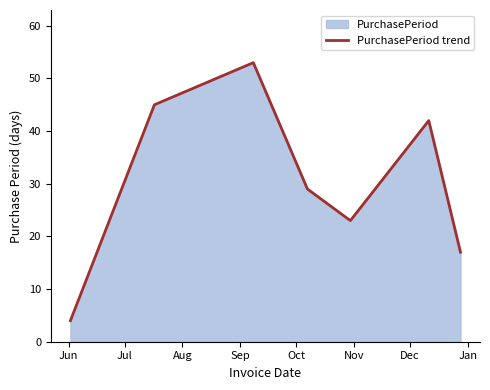

How many values exceed 29?

3